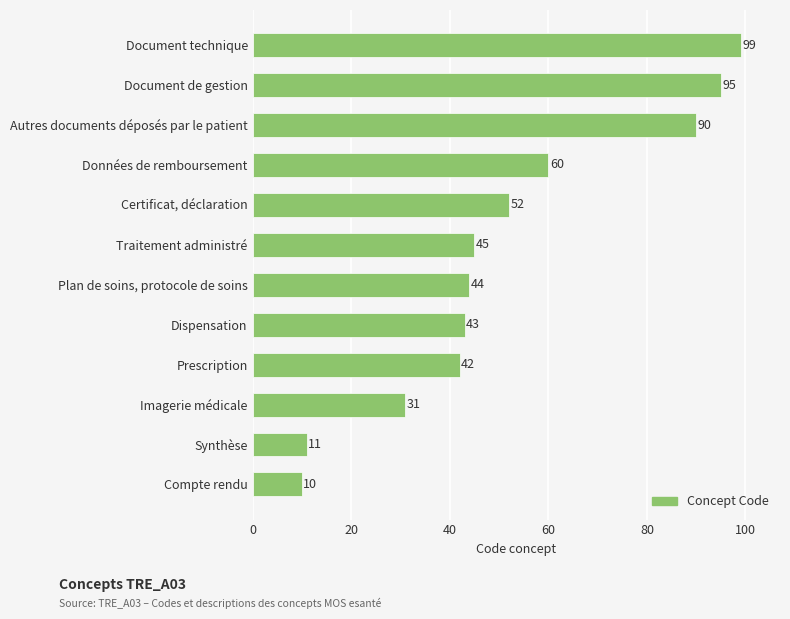

What is the label of the 6th bar from the top?

Traitement administré